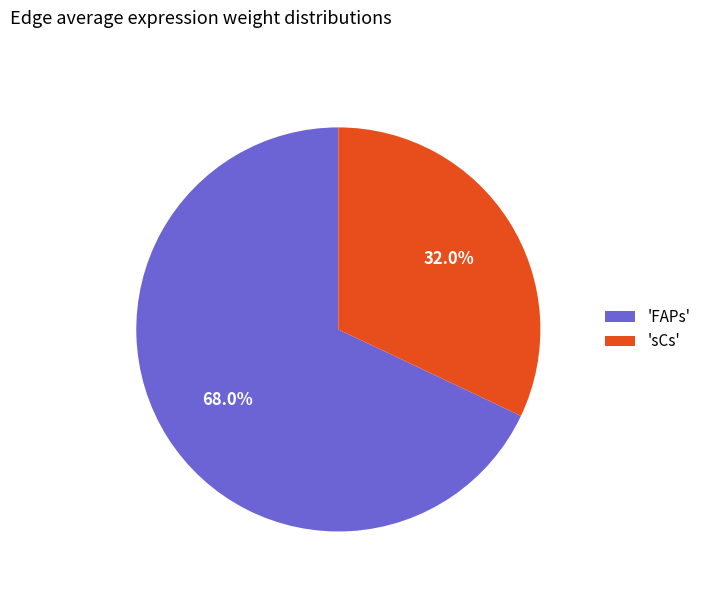

Rank the categories by value from lowest to highest.

'sCs', 'FAPs'